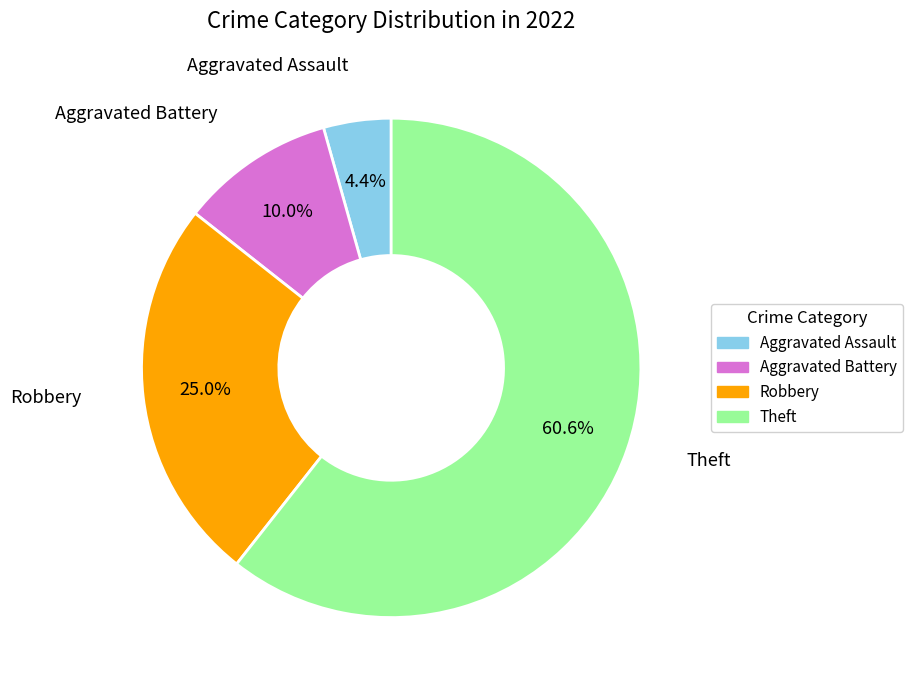

What is the largest slice in the pie chart?

Theft